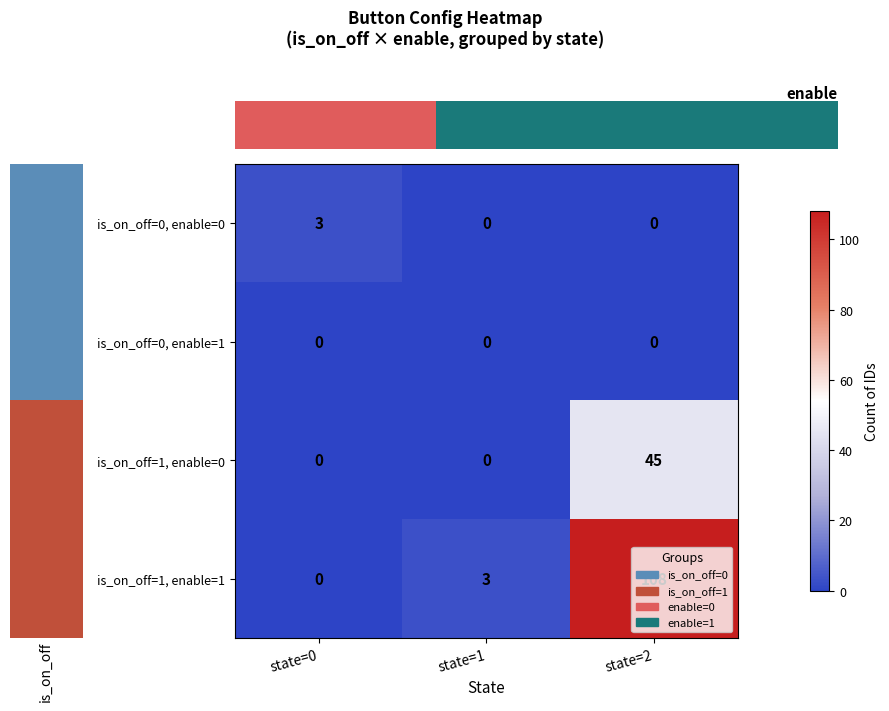

Count the is_on_off=0, enable=0 values in the range 0 to 3.

3